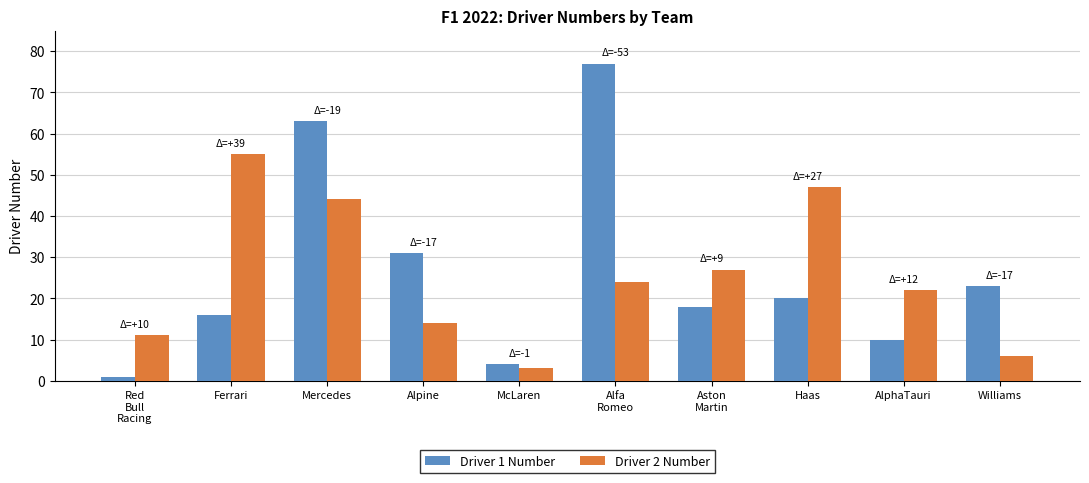

How many groups of bars are there?

10